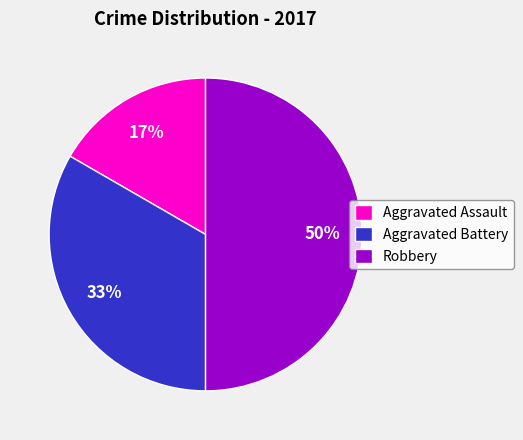

Is the sum of Aggravated Assault and Robbery greater than half?

Yes